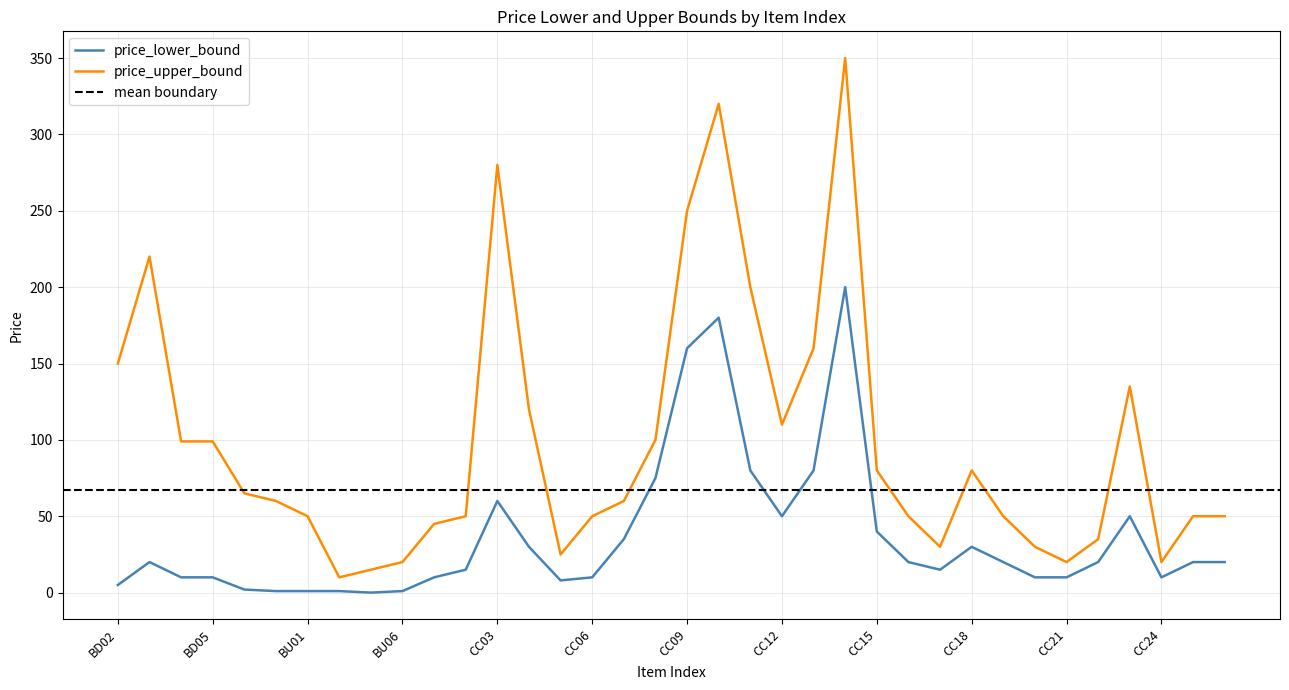

What is the label of the 16th point from the left?

CC06